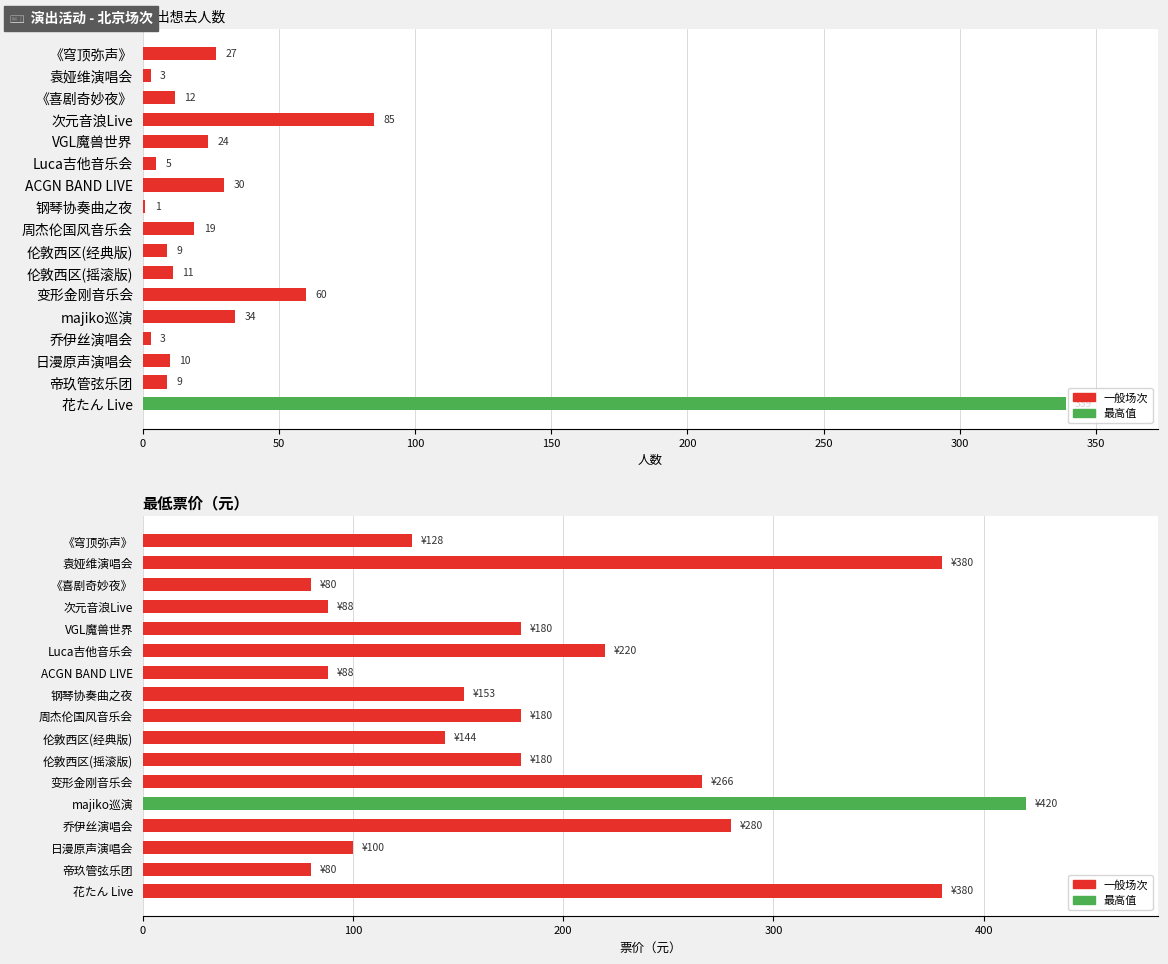

What is the value of the 最低票价 bar at the 8th from the left?

153